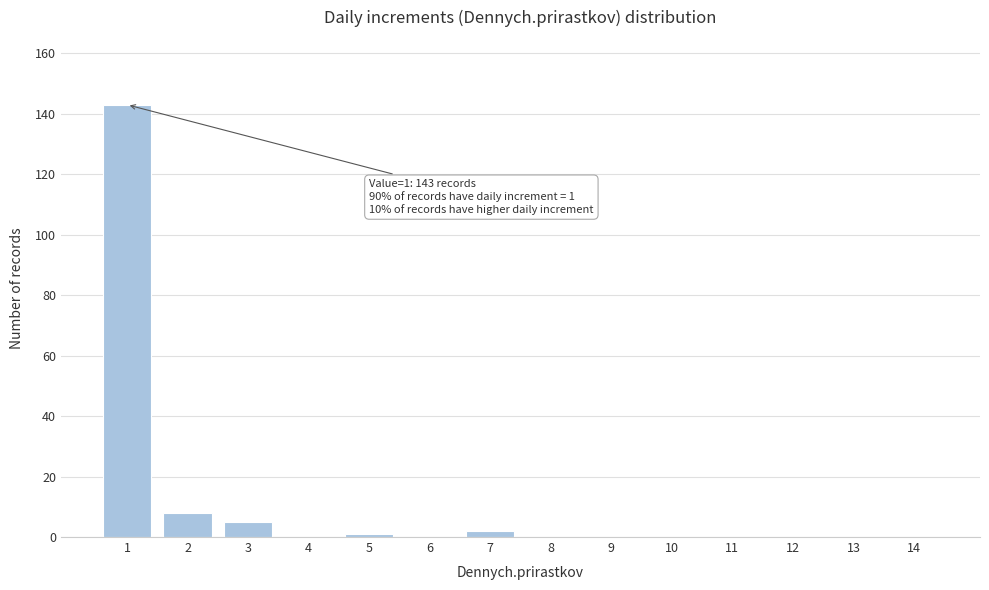

Reading left to right, what are all the values shown in this chart?

1=143	2=8	3=5	4=0	5=1	6=0	7=2	8=0	9=0	10=0	11=0	12=0	13=0	14=0